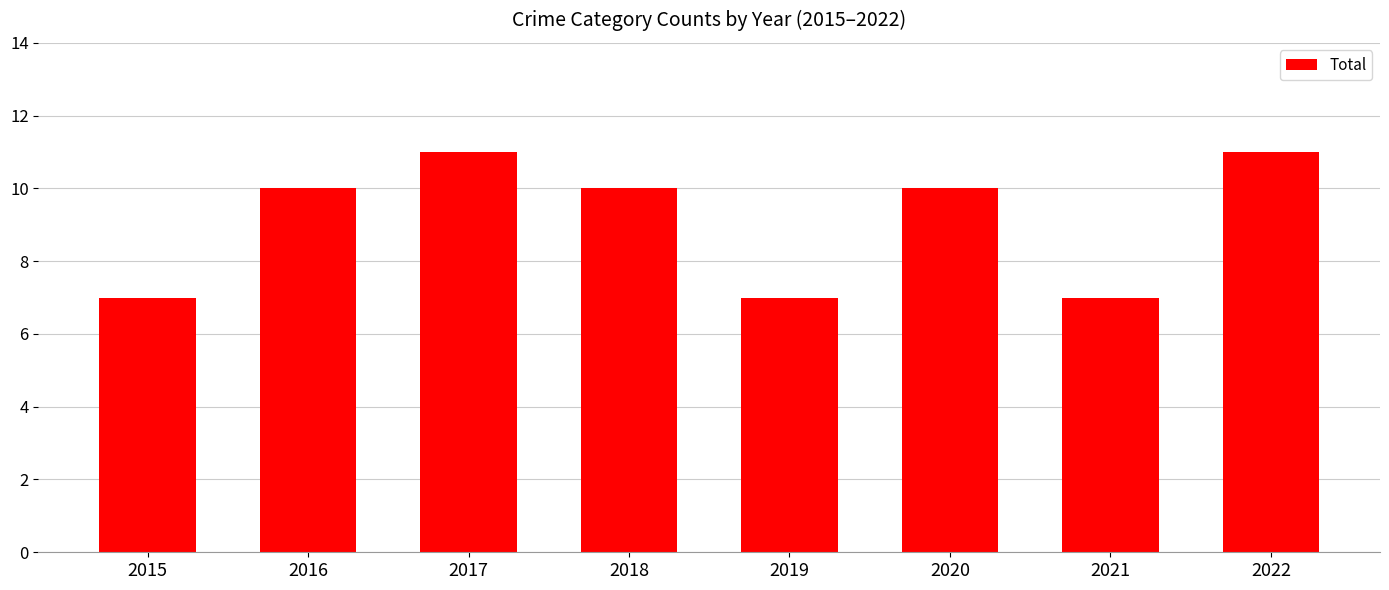

What is the change in value from 2015 to 2016?

+3